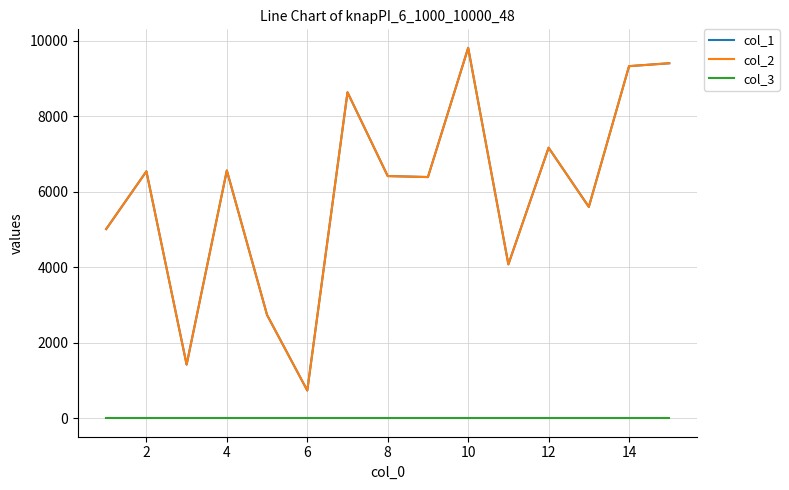

True or false: col_1 and col_3 cross at least once.

False